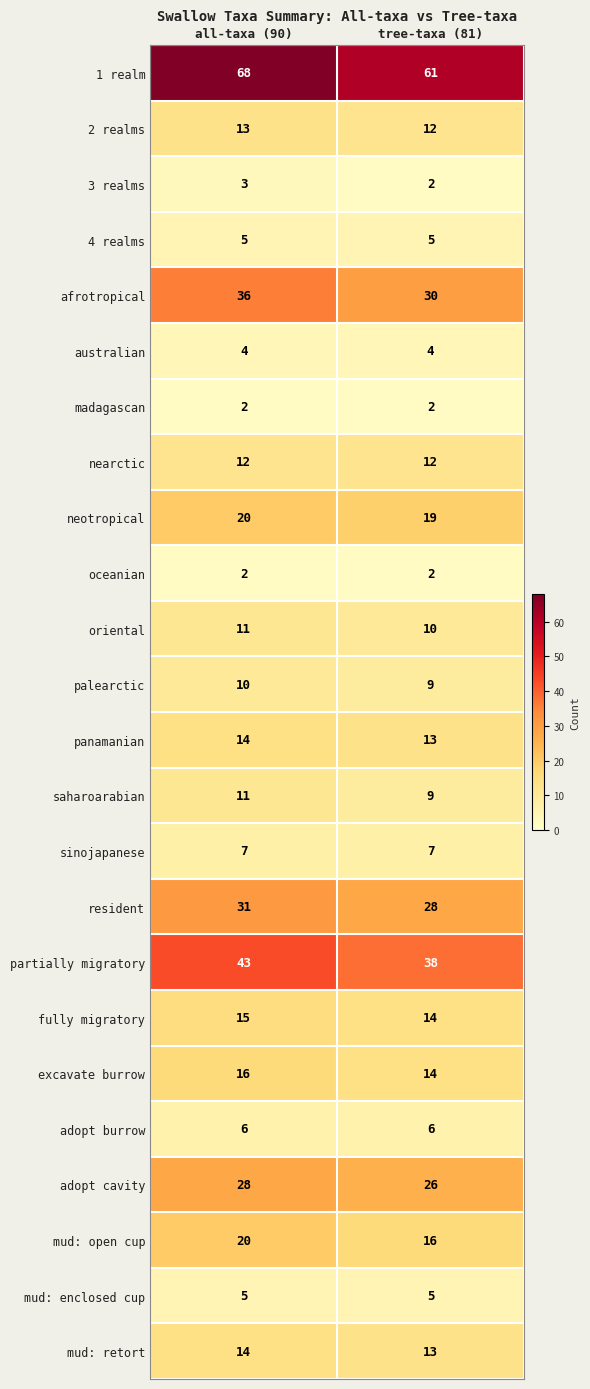

What is the greatest value displayed?

68